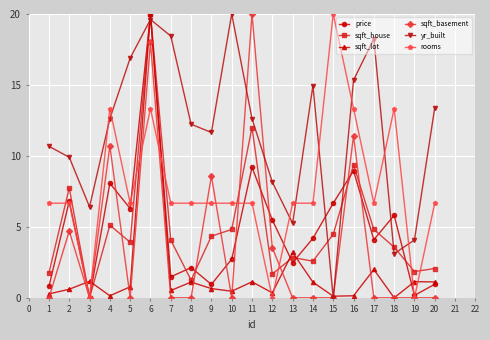

Which series has the largest total across all categories?

yr_built